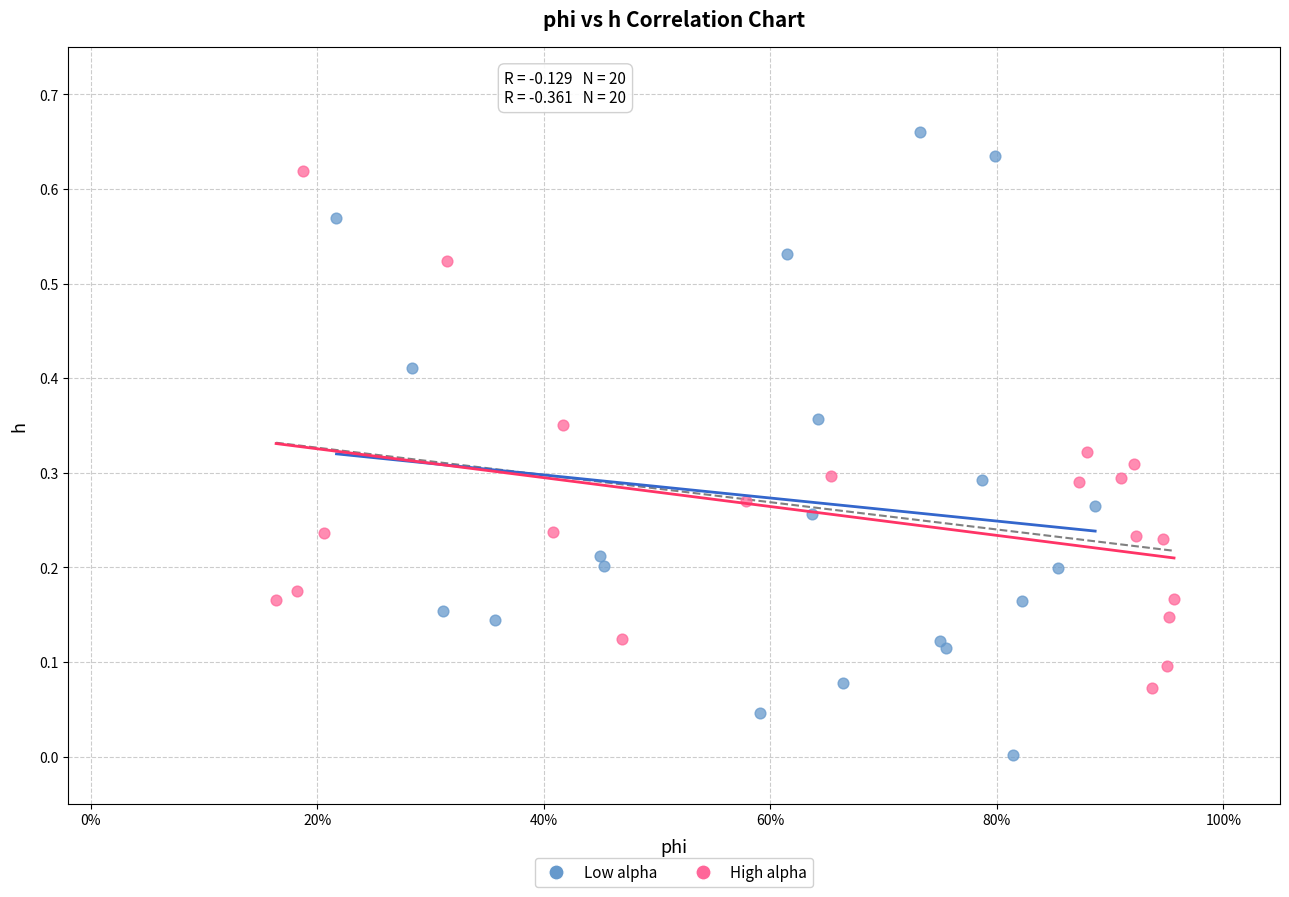

Which series has the widest spread of Y values?

Low alpha